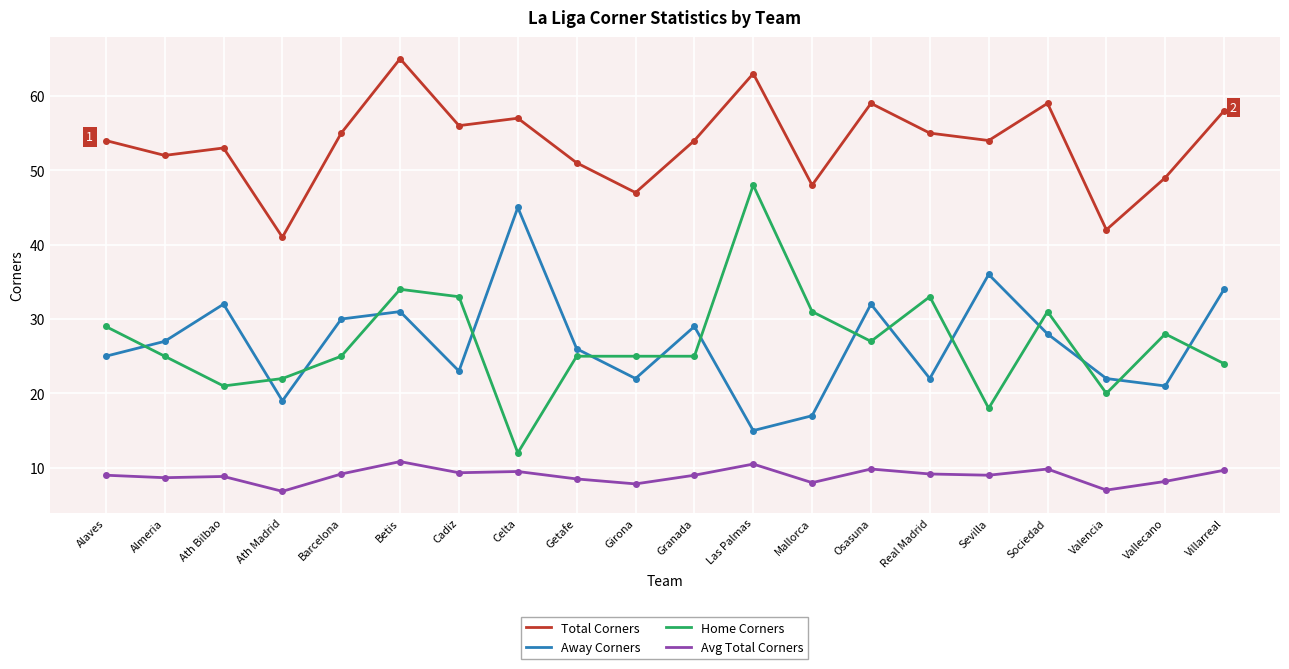

At which category is the sum across all series the highest?

Betis